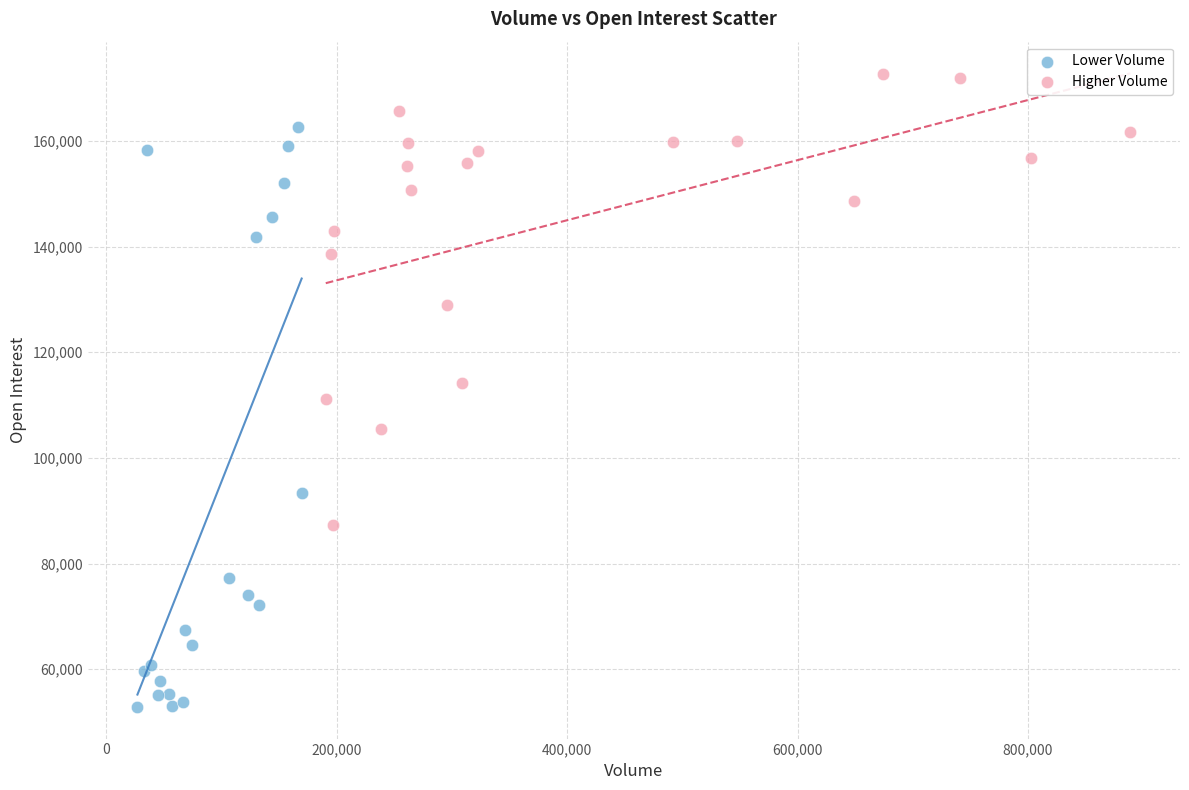

Which series has the largest Y range (max minus min)?

Lower Volume